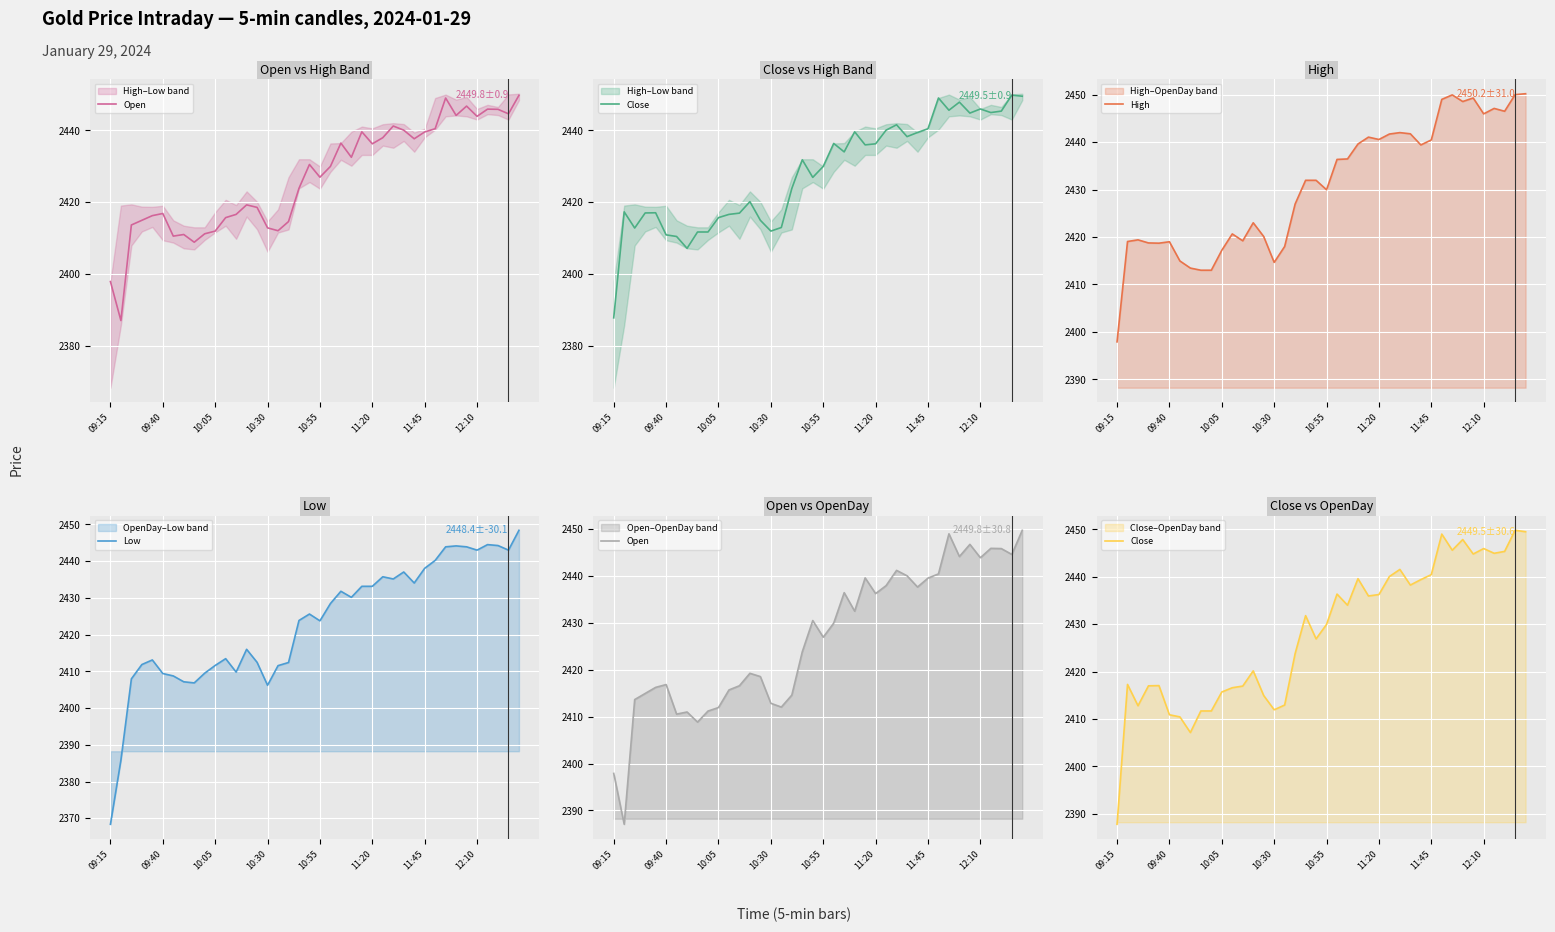

What is the sum of the Close values at 10 and 38?

4865.5